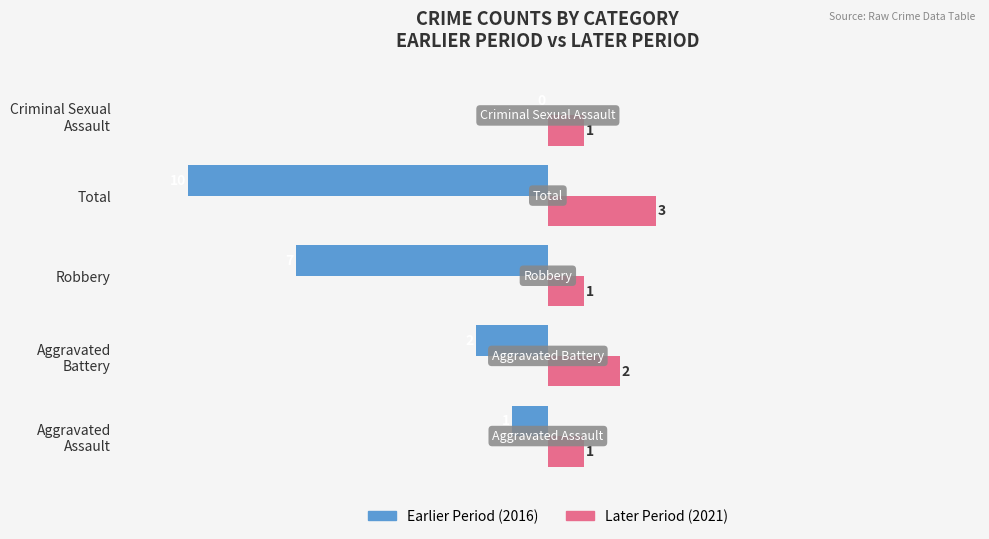

What is the greatest value displayed?

3